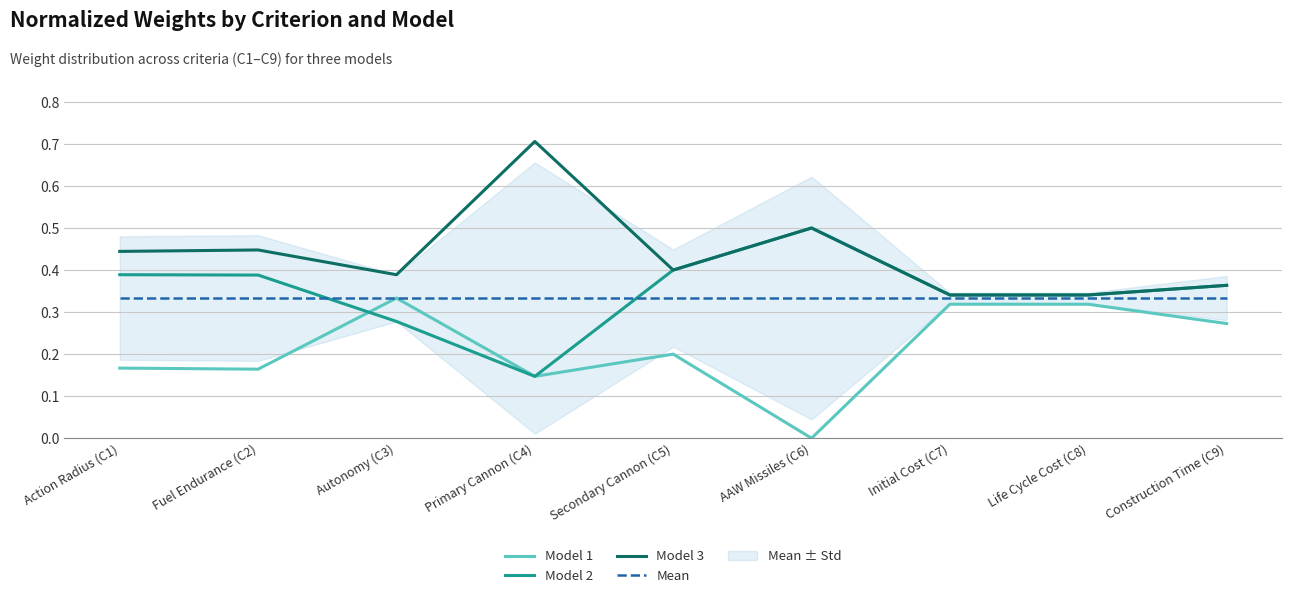

What position from the right is Autonomy (C3)?

7